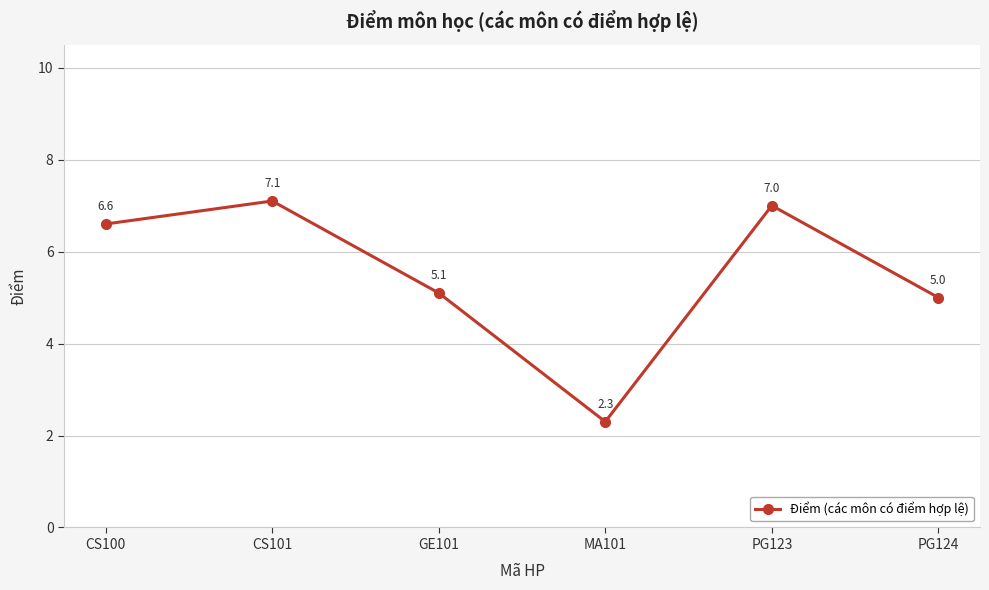

Which label corresponds to the largest value in the chart?

CS101